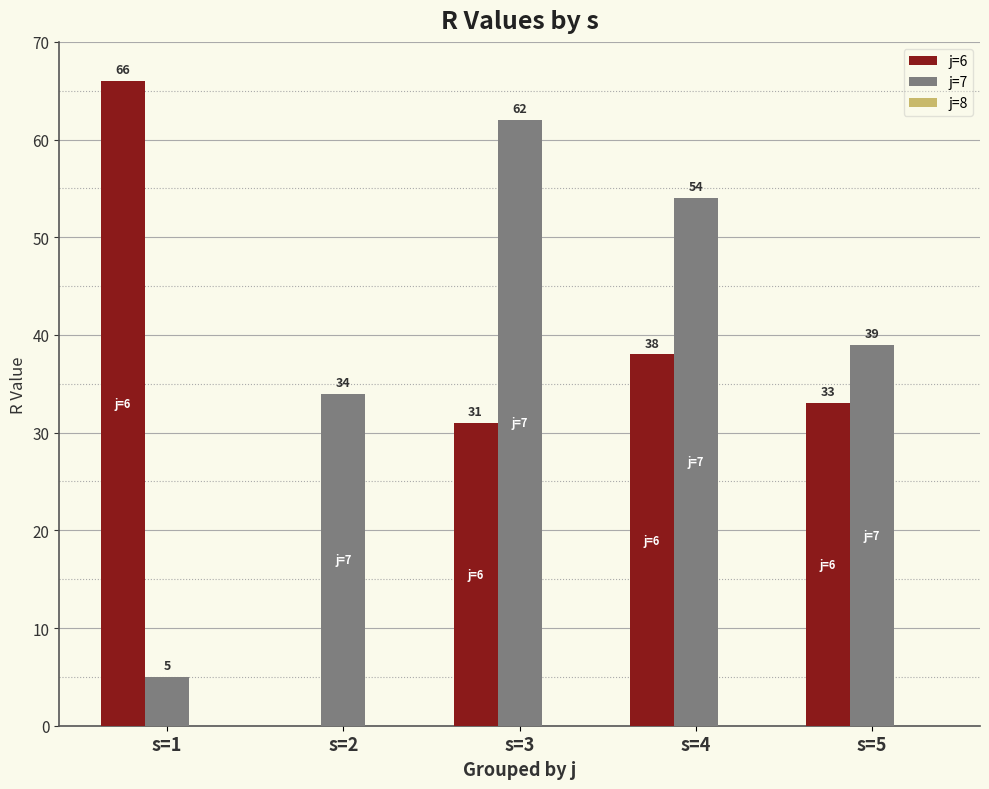

At which label is j=7 closest to 33?

s=2